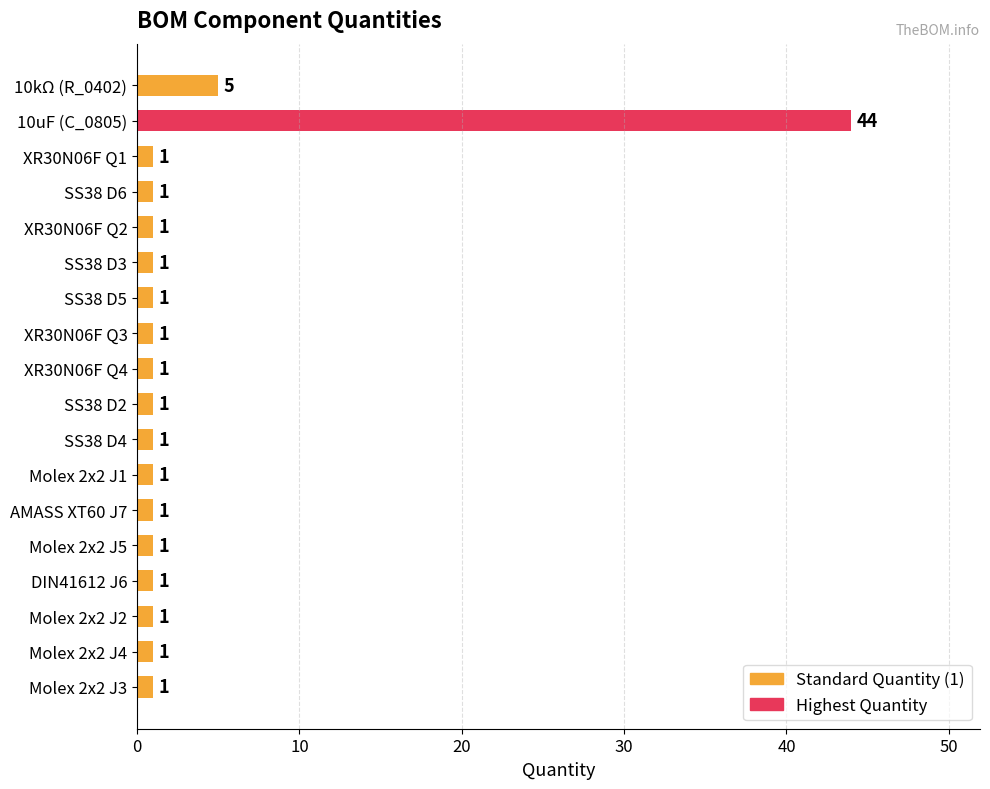

How many bars are there in total?

18